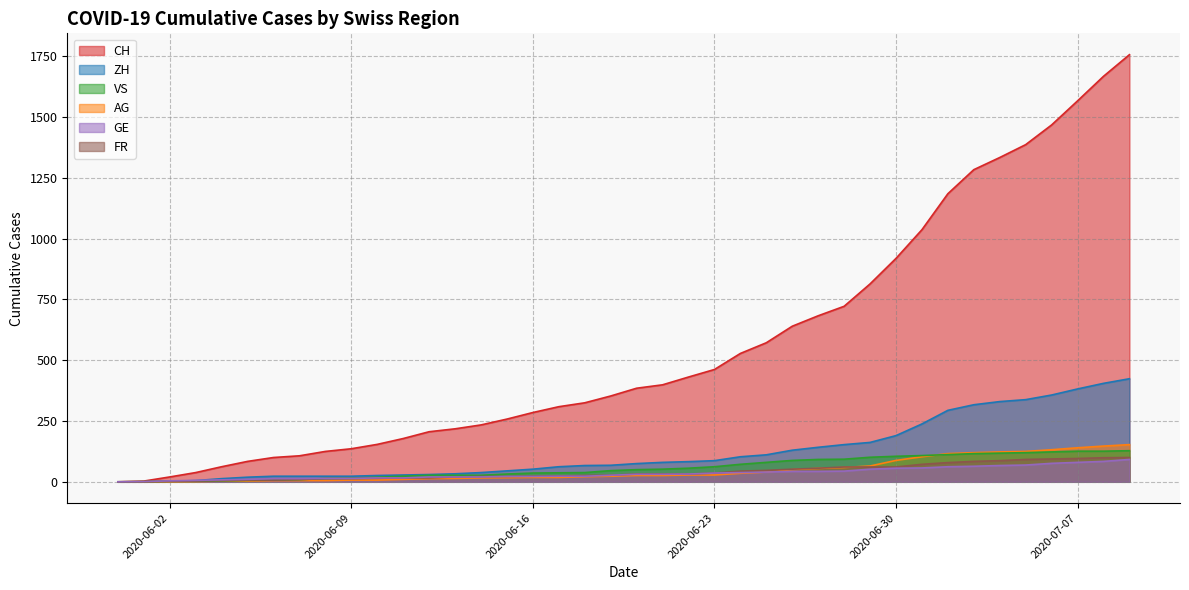

Reading left to right, list all the values displayed in this chart.

CH: 0	3	20	38	62	84	100	107	125	136	154	178	206	218	234	258	285	309	325	353	385	399	431	462	528	572	640	683	722	814	919	1037	1185	1284	1334	1387	1468	1567	1668	1757
ZH: 0	0	2	5	13	19	23	23	23	23	26	28	30	33	38	45	52	62	67	68	75	80	83	87	103	111	130	142	153	162	190	238	294	317	330	338	357	382	405	424
VS: 0	1	2	2	4	6	7	9	14	15	19	23	27	27	27	32	36	37	38	46	50	52	56	62	72	80	88	92	93	101	105	108	112	116	118	120	123	126	126	128
AG: 0	0	0	1	3	3	5	5	5	7	7	10	13	14	16	17	18	18	21	23	26	26	28	28	35	40	50	55	59	65	88	103	116	120	123	125	132	140	147	153
GE: 0	1	4	6	8	10	13	13	14	14	16	16	20	20	20	22	22	23	23	27	31	31	32	36	38	40	43	43	44	52	56	57	62	64	67	69	76	80	84	92
FR: 0	0	2	3	5	7	7	9	13	13	15	16	16	20	22	22	23	24	26	27	32	32	32	36	44	47	52	56	61	61	61	72	79	84	87	92	94	96	99	100